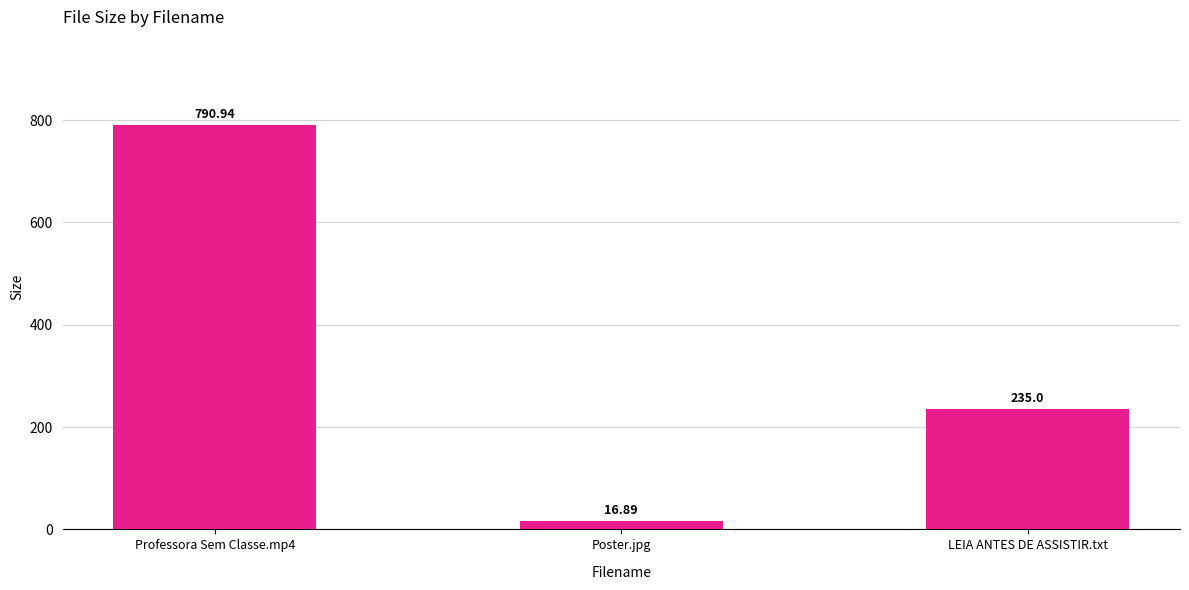

What is the ratio of the value at Professora Sem Classe.mp4 to the value at LEIA ANTES DE ASSISTIR.txt?

3.4